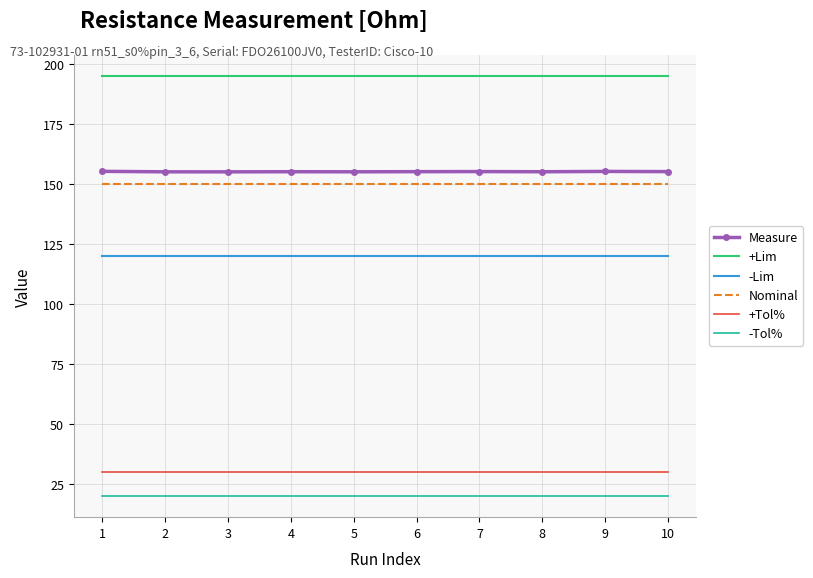

True or false: -Tol% and +Tol% intersect in this chart.

False